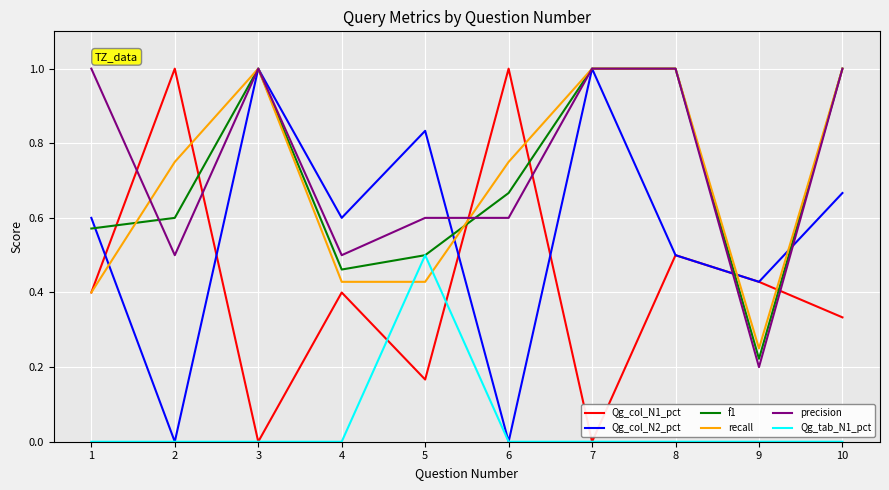

How many times do Qg_tab_N1_pct and recall cross each other?

2